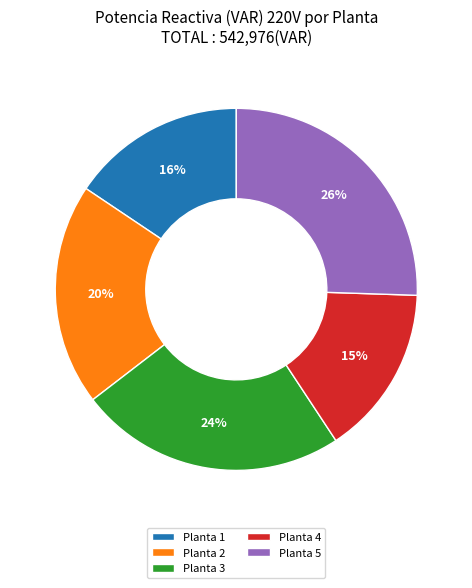

To the nearest percent, what is the average slice percentage?

20%